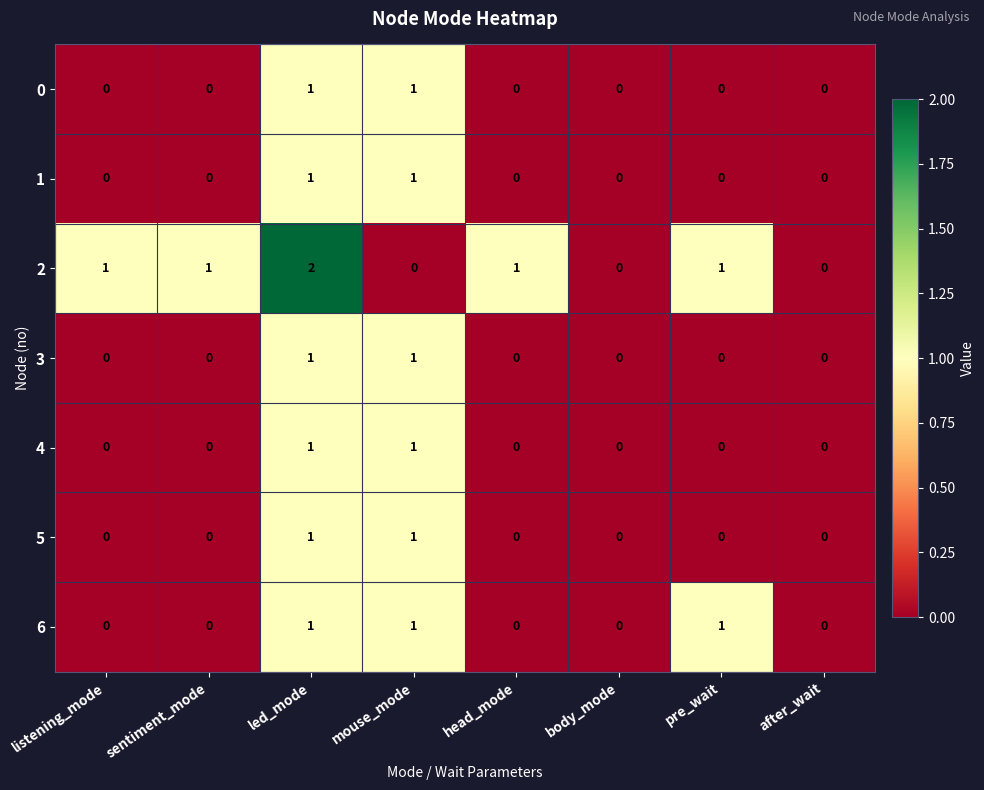

At which category does the chart reach its peak across all series?

led_mode